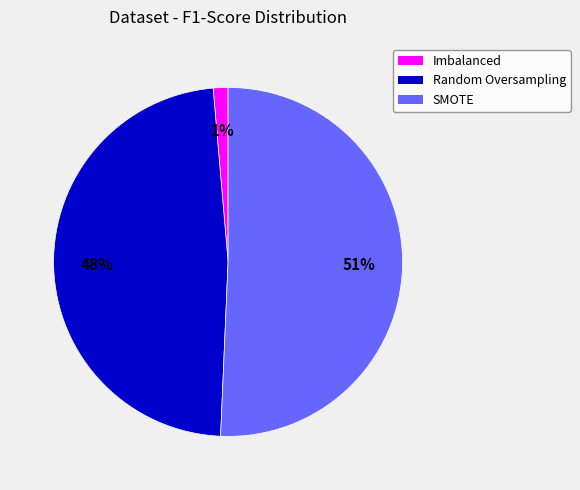

Between Imbalanced and SMOTE, which is larger?

SMOTE